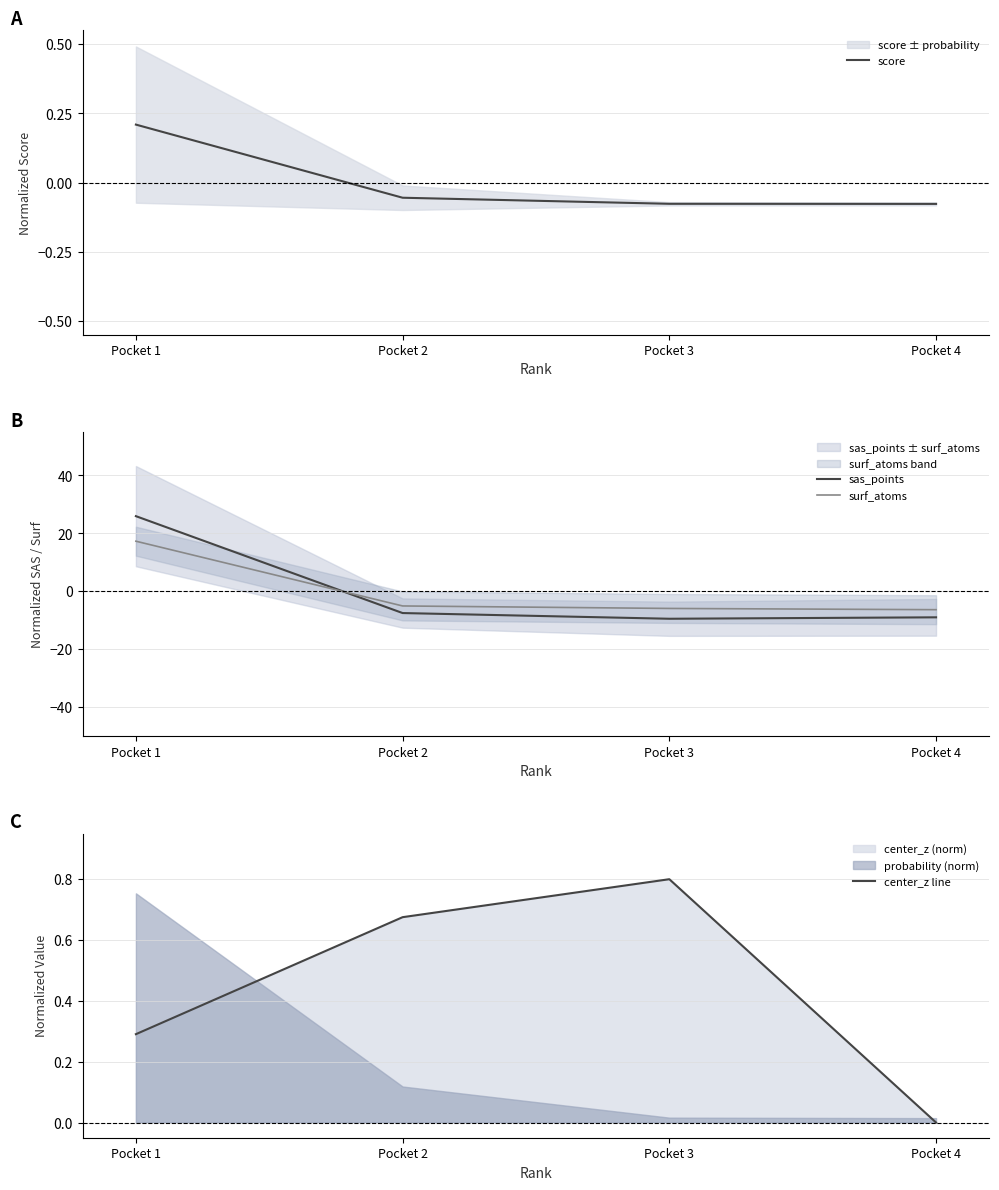

What is the minimum value for surf_atoms?

-6.3